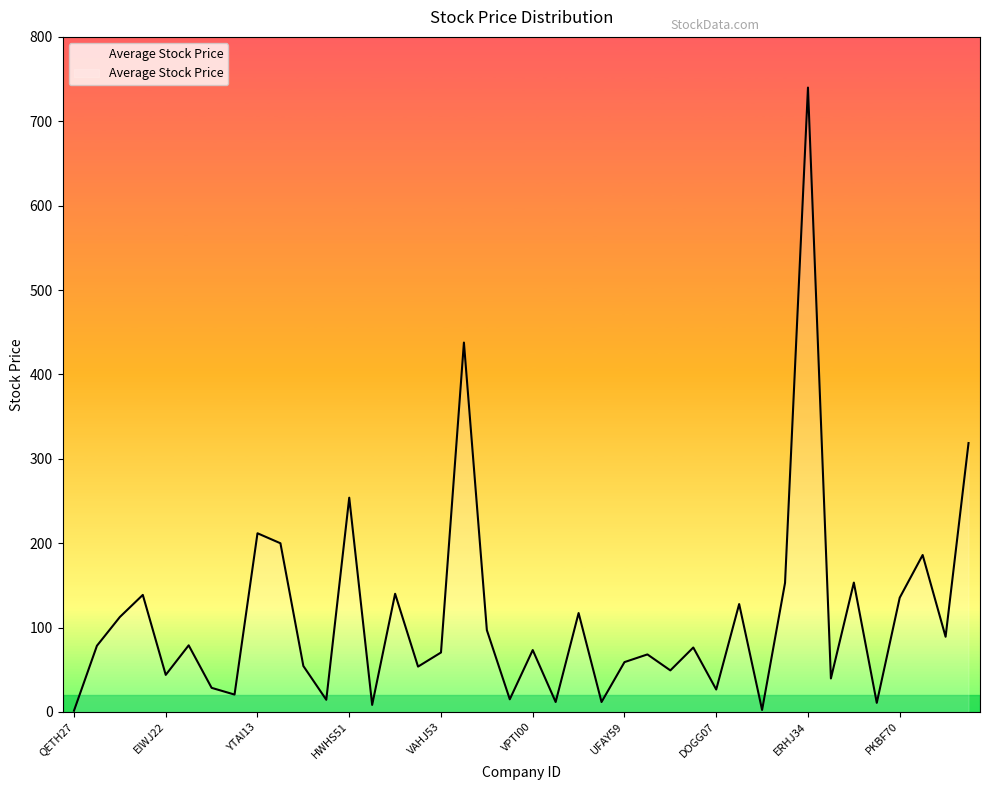

What is the maximum value shown in the chart?

739.9